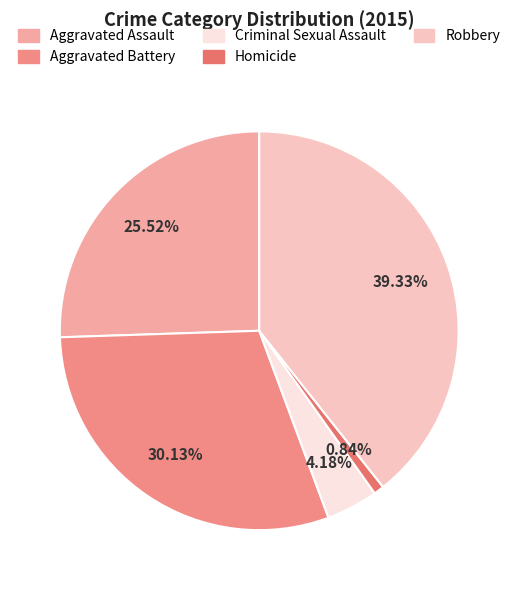

To the nearest percent, what is the average slice percentage?

20%